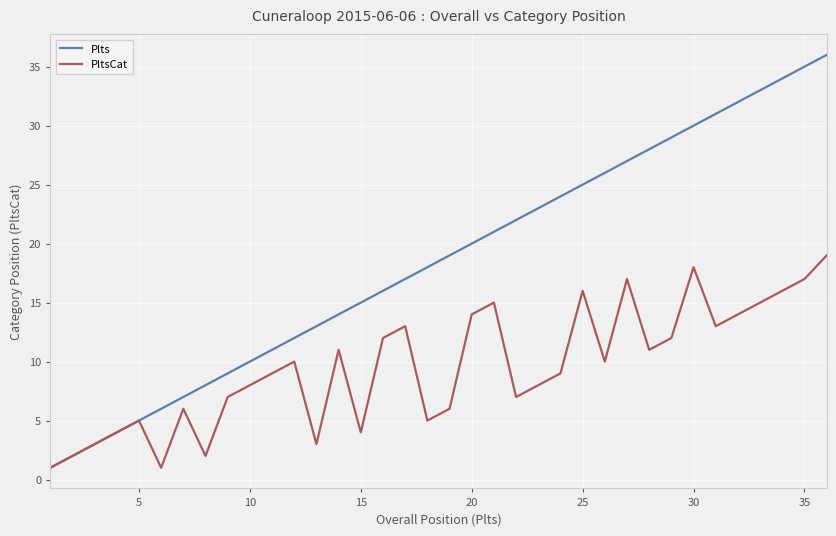

What is the maximum value shown in the chart?

36